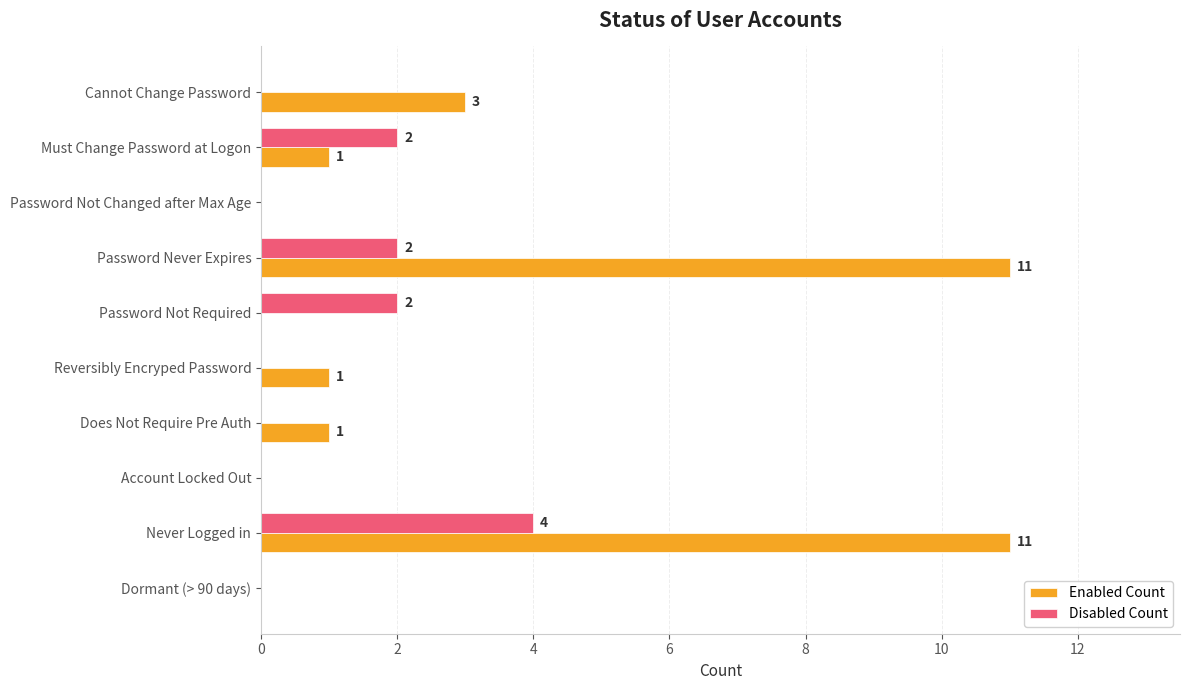

Which series has the largest total across all categories?

Enabled Count